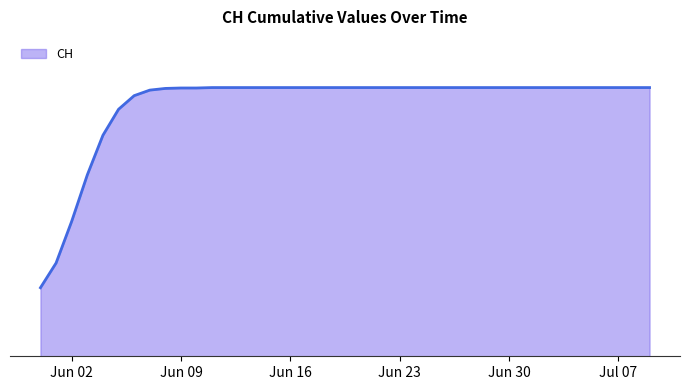

Does the chart have visible grid lines?

No